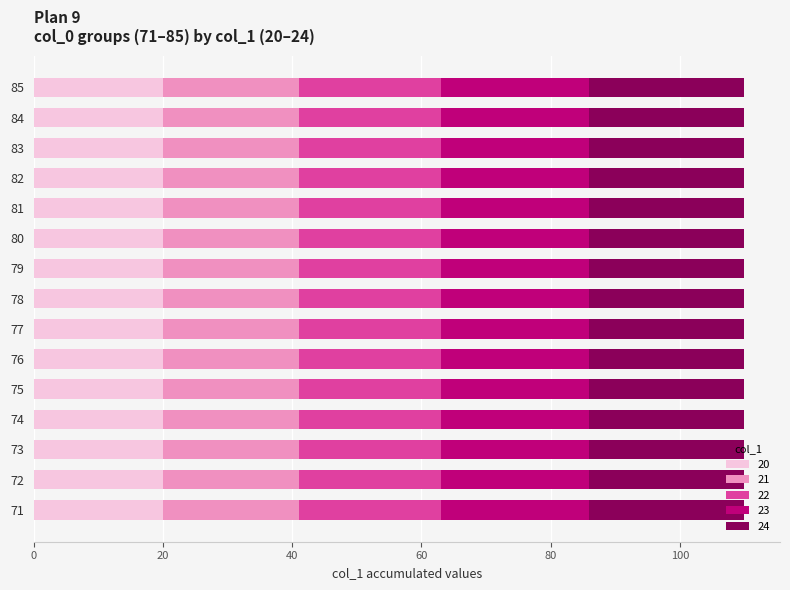

What is the total value across all series at 79?

110